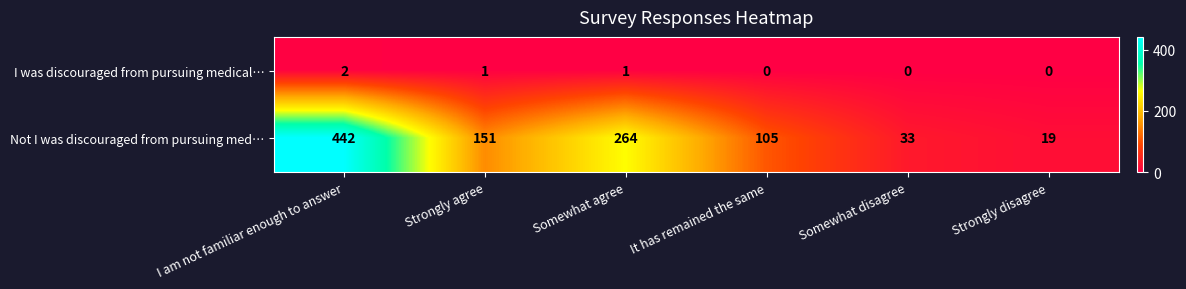

How many I was discouraged from pursuing medical… values are between 0 and 1?

5